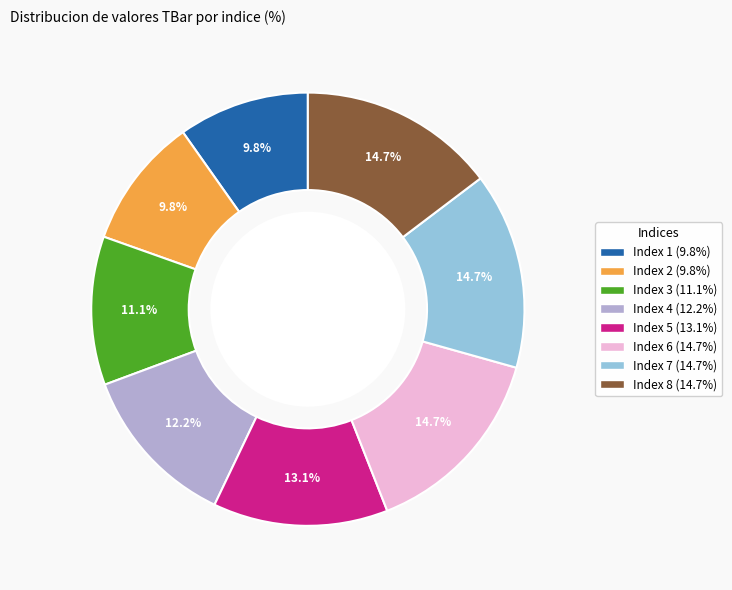

Is there any slice that represents more than half of the pie?

No